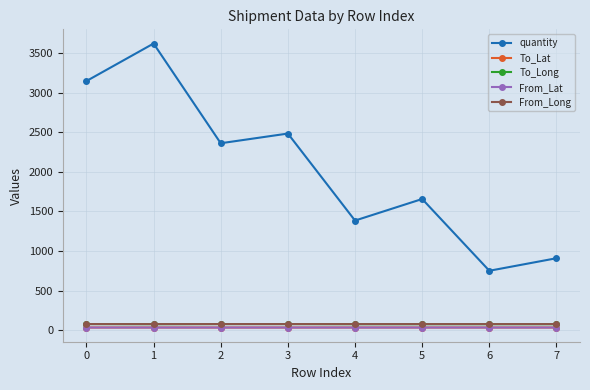

Is it true that quantity equals 3145.7 at 0?

True